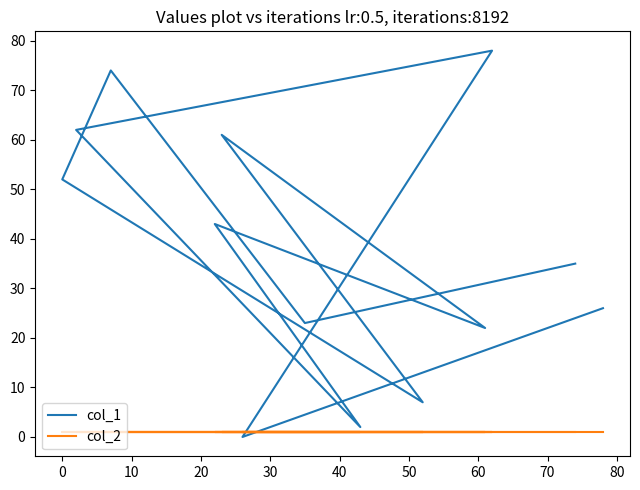

What position from the left is 20?

4